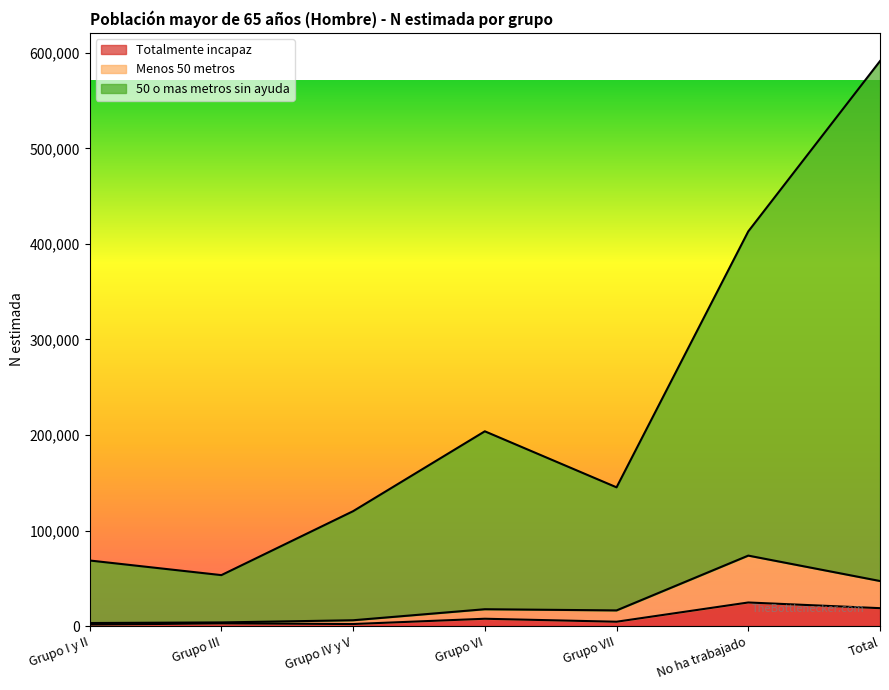

Between Grupo I y II and Grupo VII, which series saw the biggest shift?

50 o mas metros sin ayuda